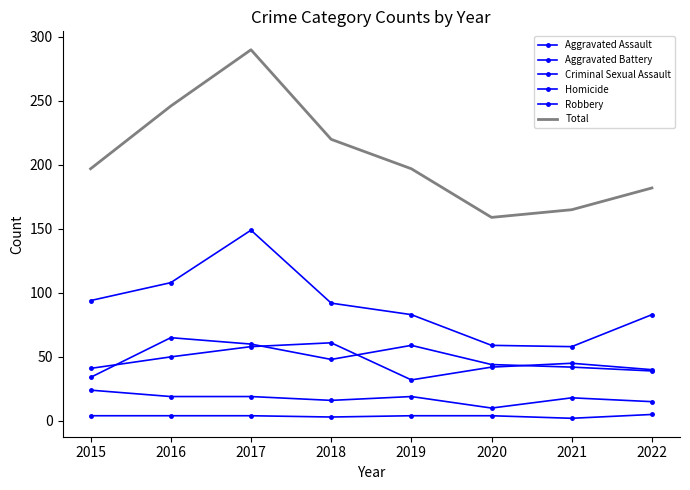

What is the value of the Robbery point at the 6th from the left?

59